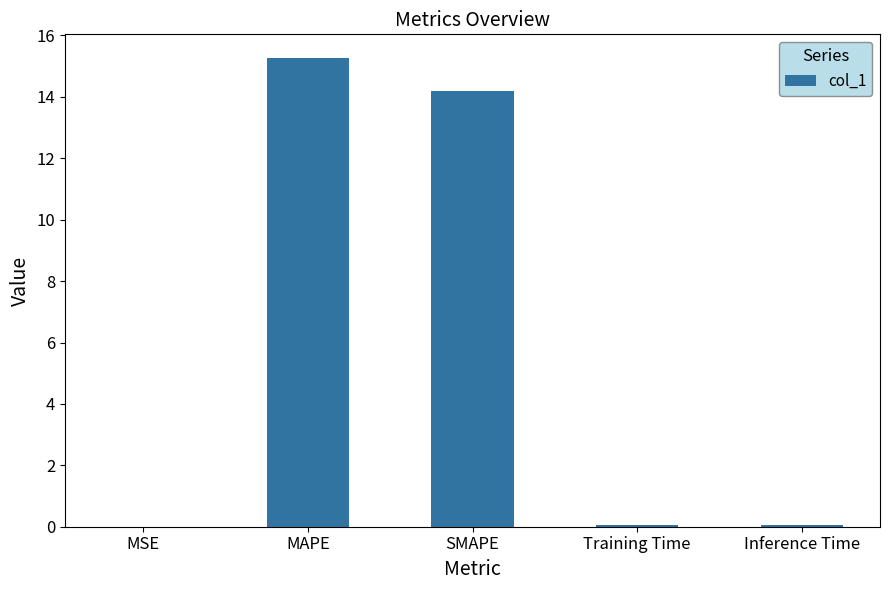

At which category does the chart reach its peak across all series?

MAPE